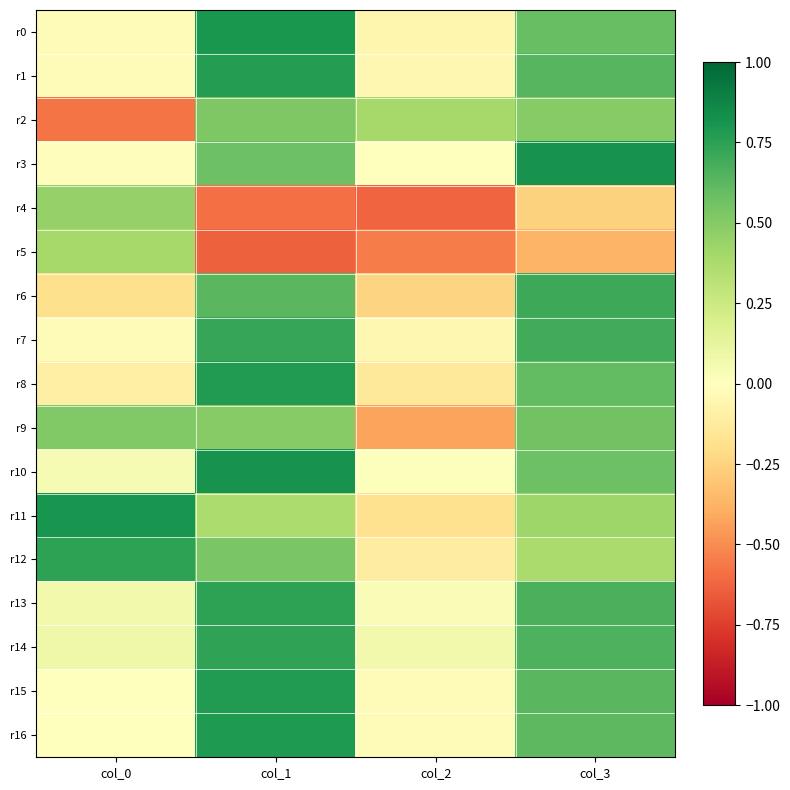

Reading right to left, list all the values displayed in this chart.

r0: col_3=0.6	col_2=-0.1	col_1=0.8	col_0=-0.0
r1: col_3=0.6	col_2=-0.1	col_1=0.8	col_0=-0.0
r2: col_3=0.5	col_2=0.4	col_1=0.5	col_0=-0.6
r3: col_3=0.8	col_2=-0.0	col_1=0.6	col_0=-0.0
r4: col_3=-0.3	col_2=-0.6	col_1=-0.6	col_0=0.5
r5: col_3=-0.4	col_2=-0.6	col_1=-0.6	col_0=0.4
r6: col_3=0.7	col_2=-0.2	col_1=0.6	col_0=-0.2
r7: col_3=0.7	col_2=-0.1	col_1=0.7	col_0=-0.0
r8: col_3=0.6	col_2=-0.1	col_1=0.8	col_0=-0.1
r9: col_3=0.6	col_2=-0.4	col_1=0.5	col_0=0.5
r10: col_3=0.6	col_2=0.0	col_1=0.8	col_0=0.0
r11: col_3=0.4	col_2=-0.2	col_1=0.4	col_0=0.8
r12: col_3=0.4	col_2=-0.1	col_1=0.5	col_0=0.7
r13: col_3=0.7	col_2=0.0	col_1=0.7	col_0=0.1
r14: col_3=0.7	col_2=0.1	col_1=0.7	col_0=0.1
r15: col_3=0.6	col_2=-0.0	col_1=0.8	col_0=-0.0
r16: col_3=0.6	col_2=-0.0	col_1=0.8	col_0=-0.0